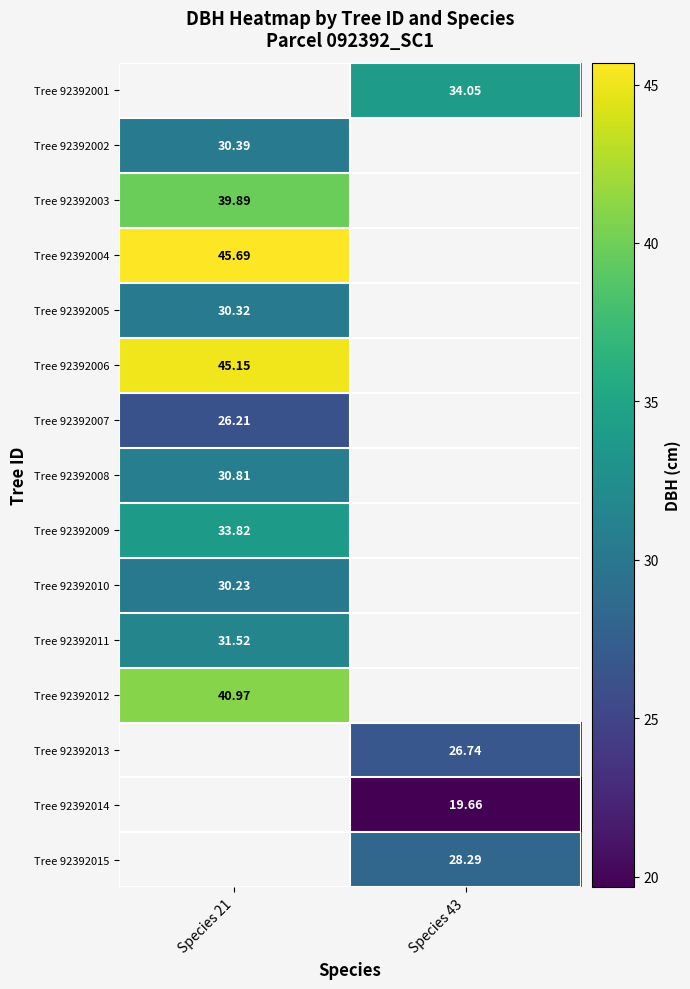

What is the spread (max minus min) of values at Species 43?

14.4